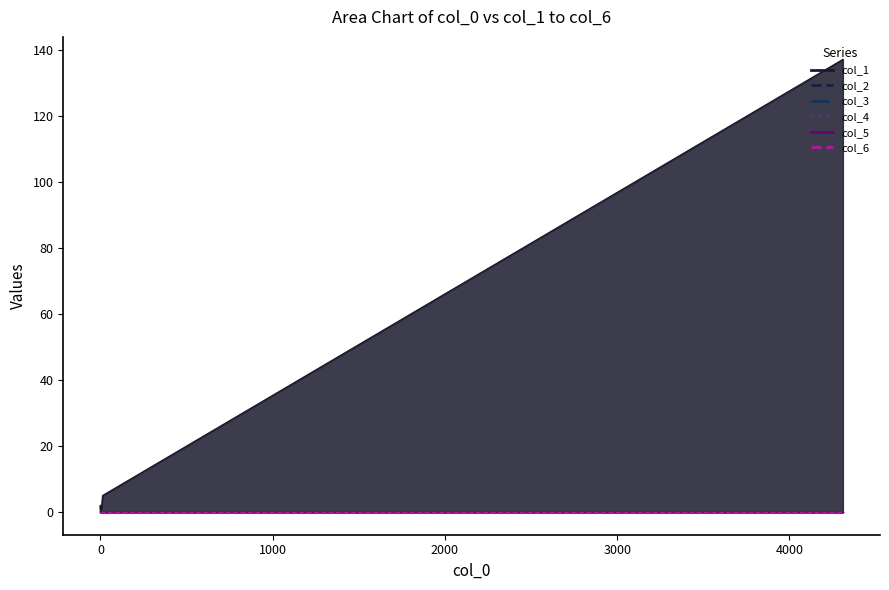

True or false: col_4 and col_5 intersect in this chart.

False